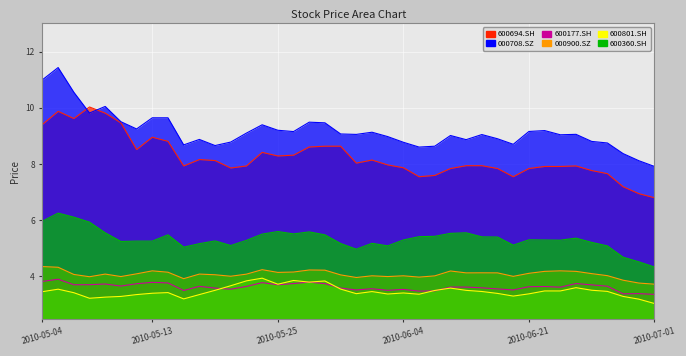

What is the sum of all 600694.SH values?

329.6